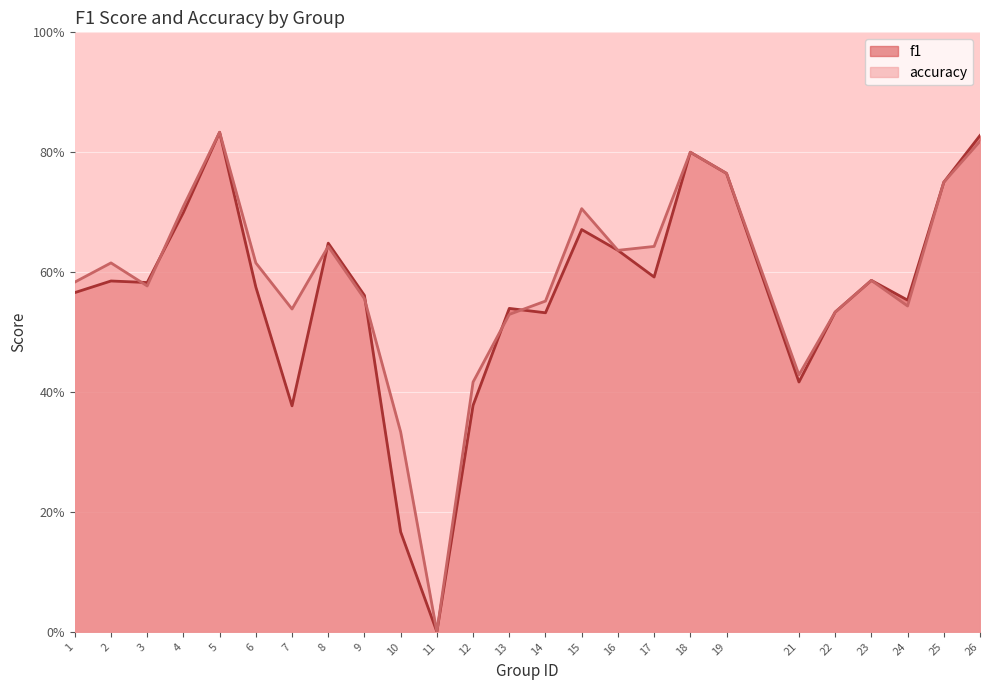

Is it true that f1 equals 0.2 at 3?

False